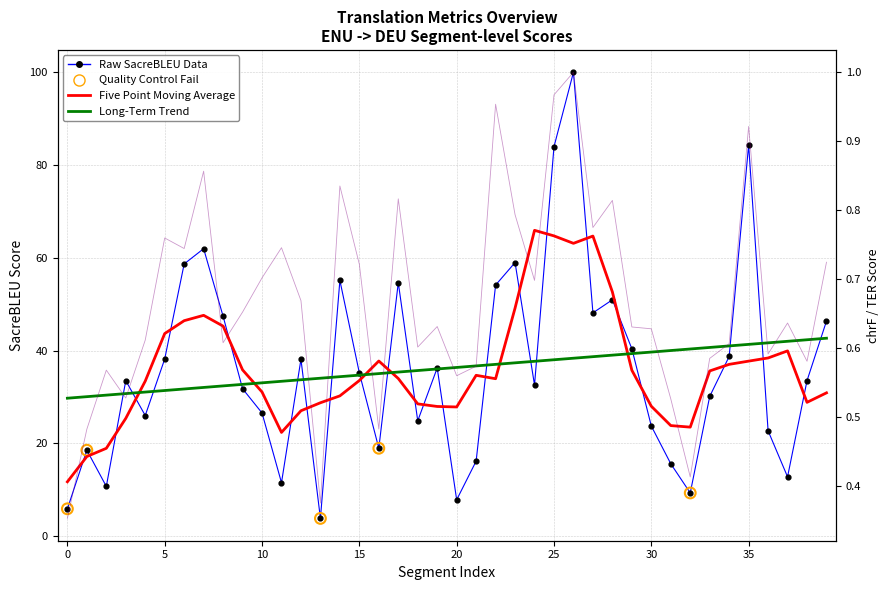

Is the value of metric_SacreBLEU_chrf at 28 greater than the value of metric_SacreBLEU_bleu at 32?

No